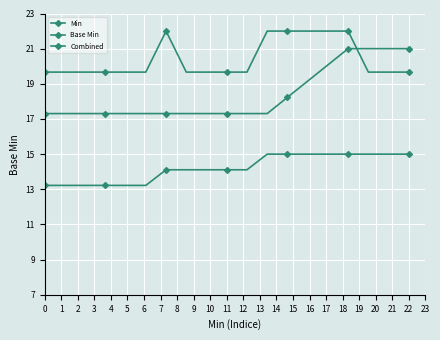

Does the chart have visible grid lines?

Yes